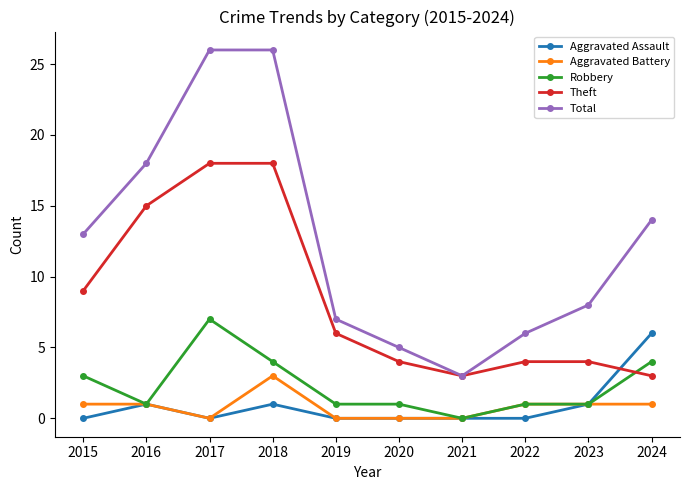

True or false: Aggravated Battery and Total cross at least once.

False